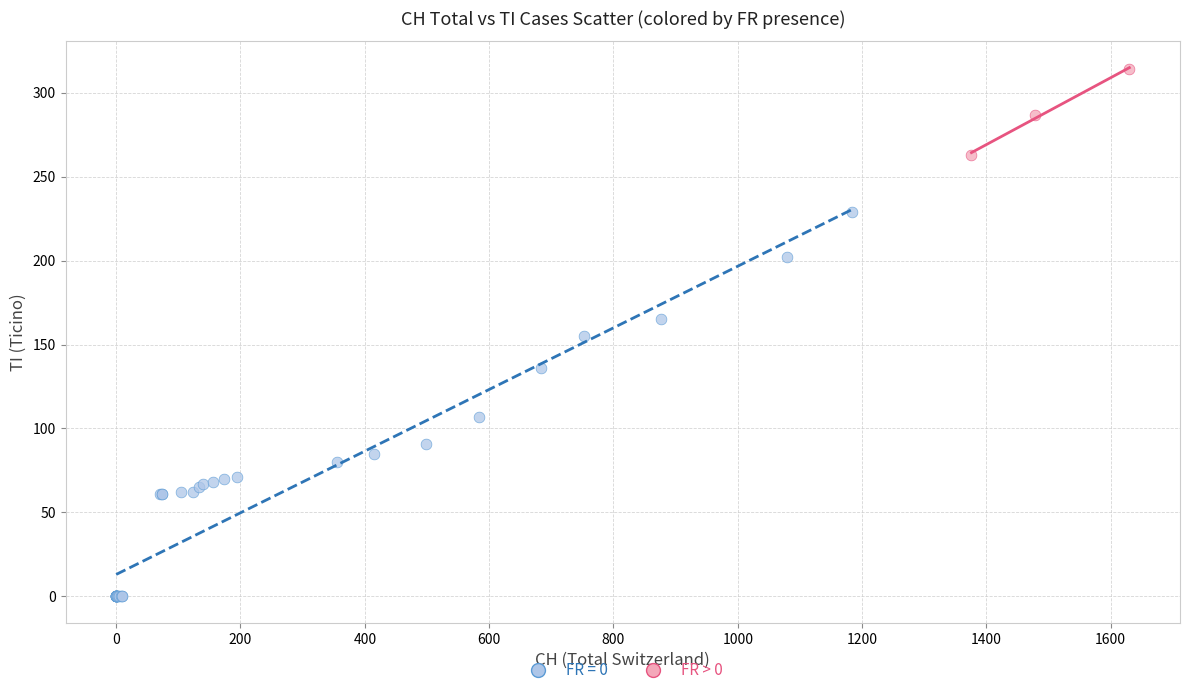

Which series contains the highest Y value?

FR > 0